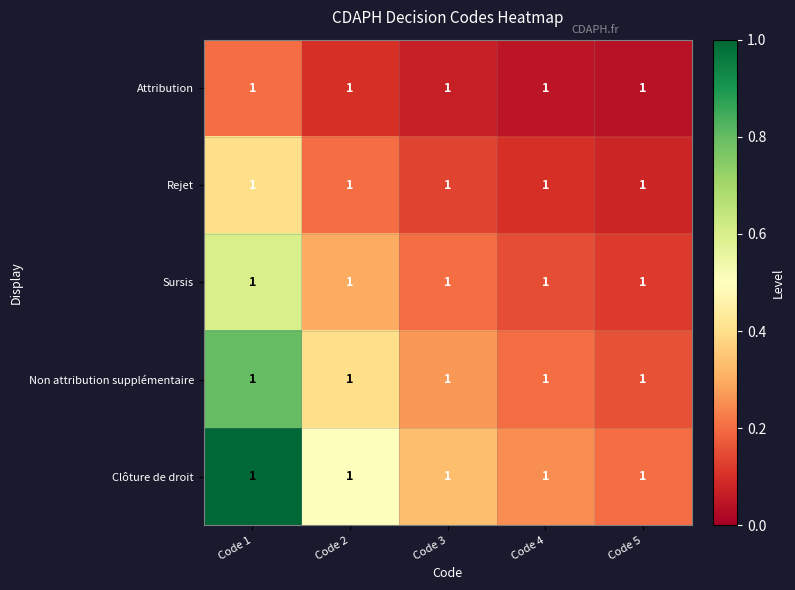

Is it true that Attribution equals 0.1 at Code 5?

False